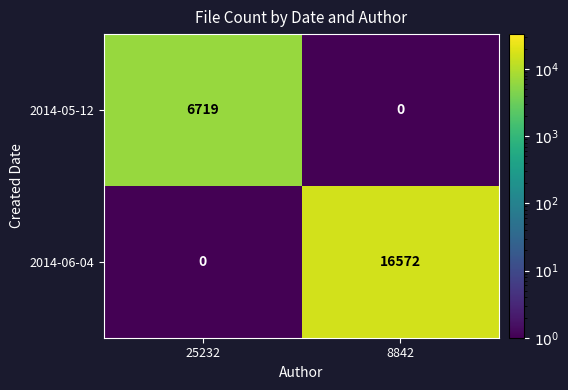

What is the maximum value shown in the chart?

16572